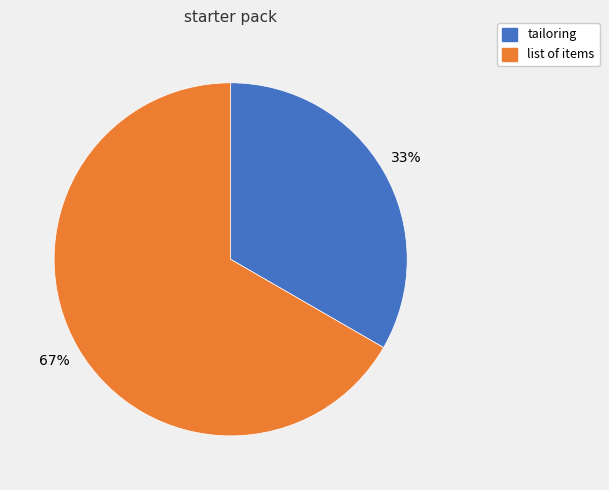

Rank the categories by value from highest to lowest.

list of items, tailoring